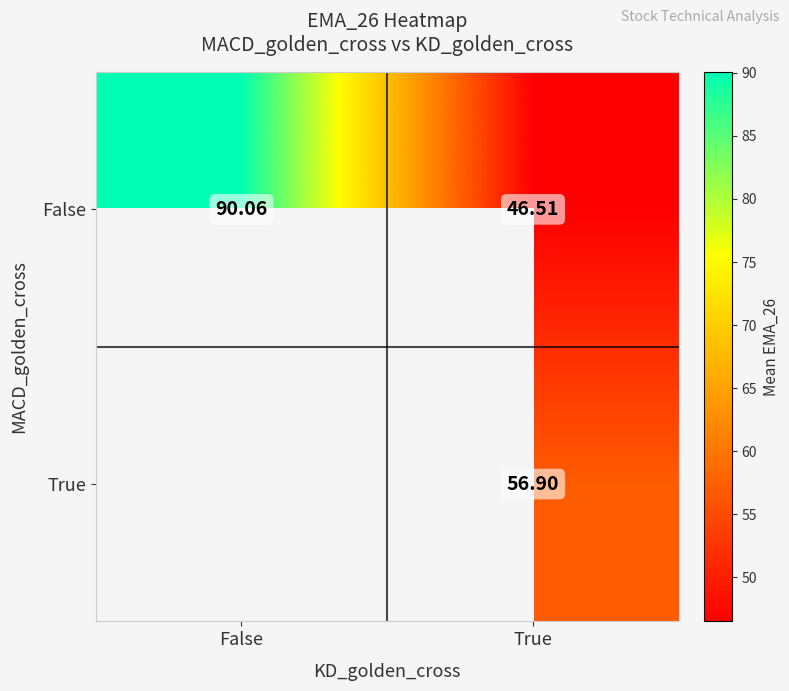

What is the maximum value shown in the chart?

90.1